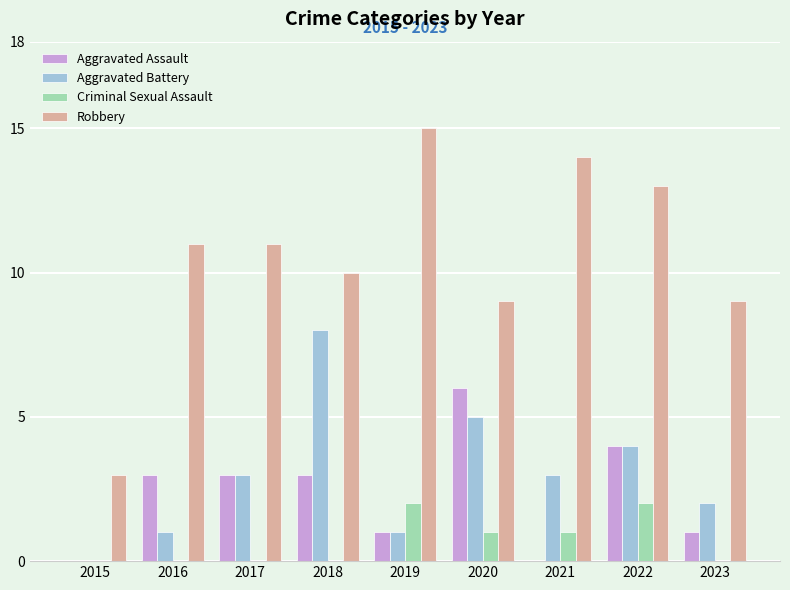

What is the sum of all Aggravated Assault values?

21